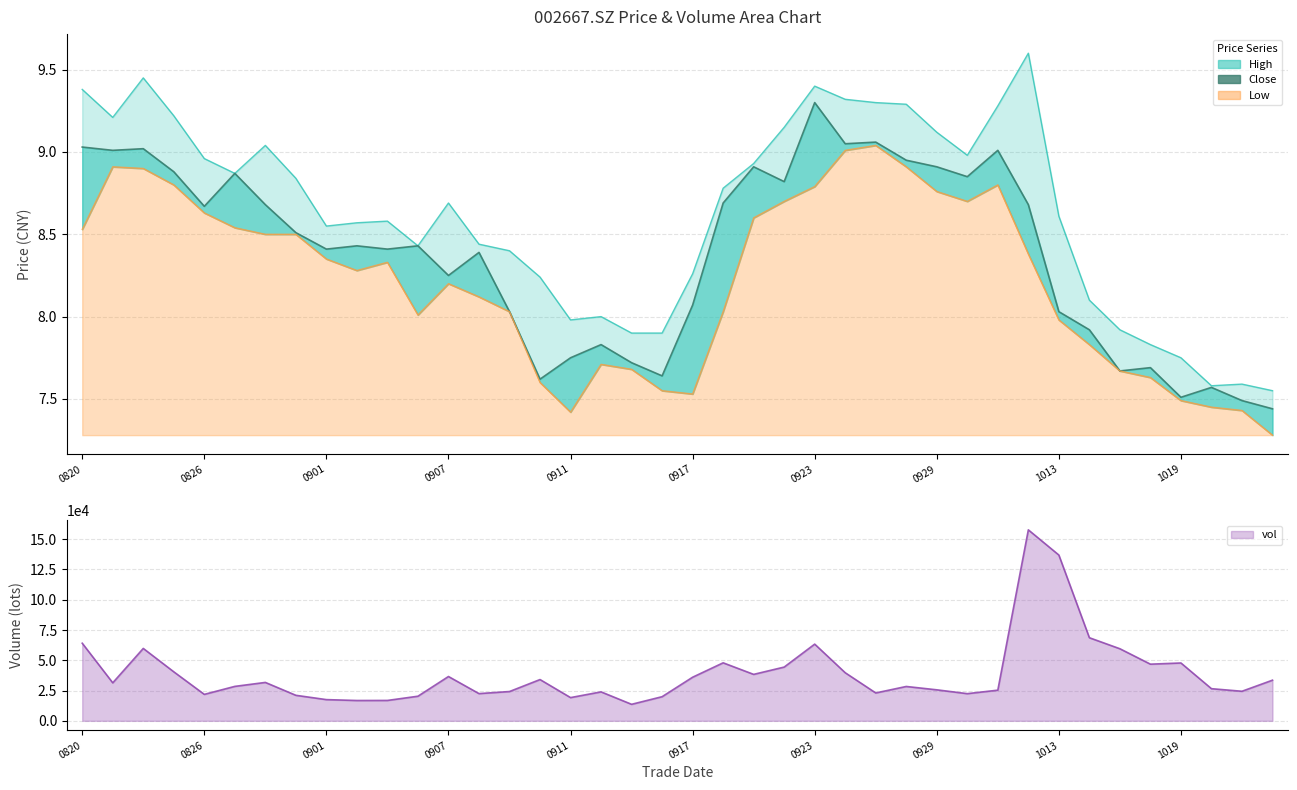

What is the difference between the maximum and minimum values in the low series?

1.8